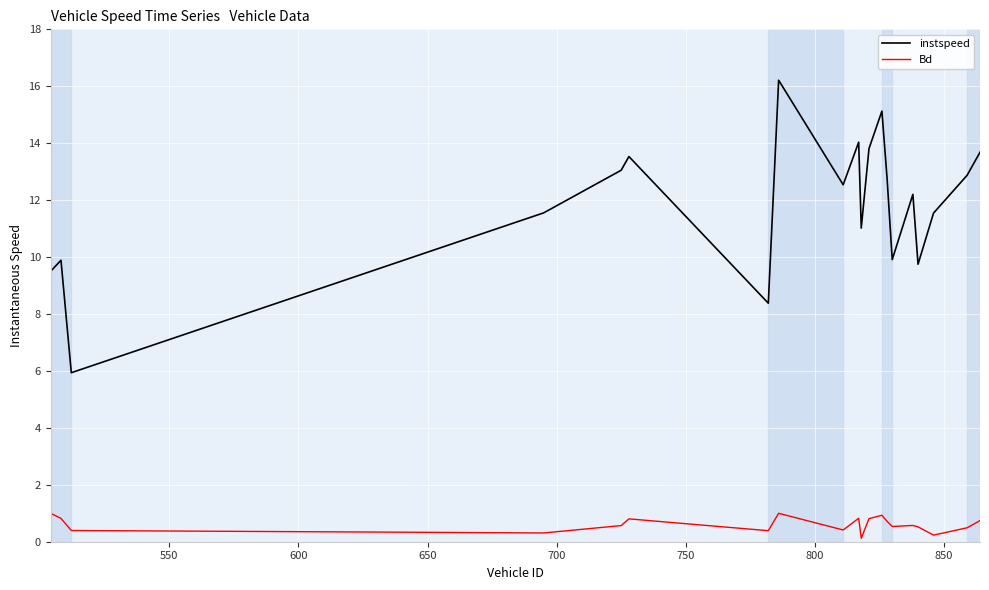

What is the minimum value for instspeed?

5.9